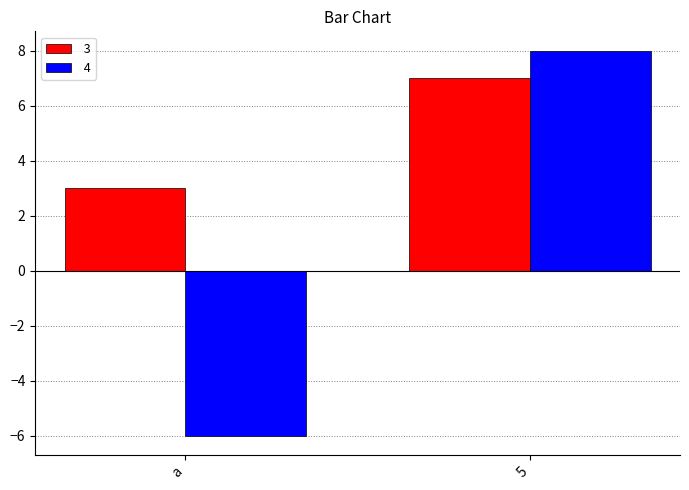

At which category is the sum across all series the highest?

5